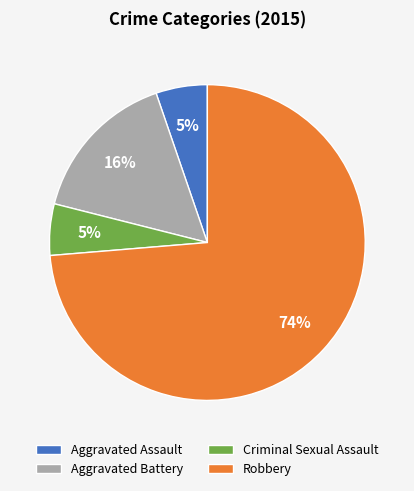

Approximately how many times larger is the value at Aggravated Assault compared to Robbery?

0.1